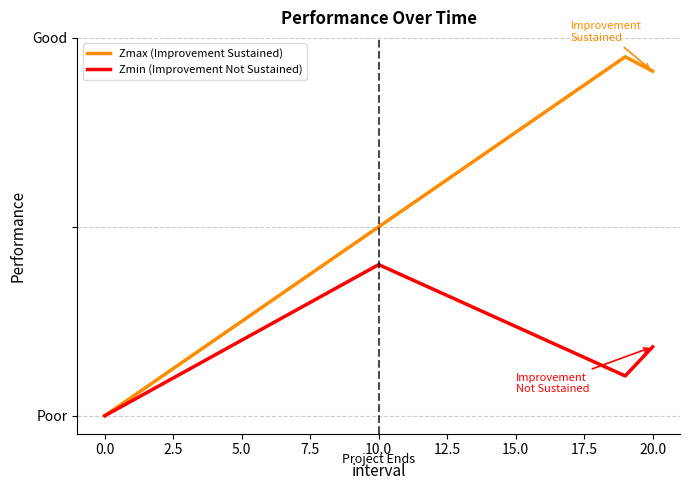

Reading right to left, extract all data points from this chart.

Zmax (Improvement Sustained): 0.9	0.9	0.9	0.8	0.8	0.8	0.7	0.7	0.6	0.6	0.5	0.5	0.4	0.3	0.3	0.2	0.2	0.1	0.1	0.1	0.0
Zmin (Improvement Not Sustained): 0.2	0.1	0.1	0.2	0.2	0.2	0.3	0.3	0.3	0.4	0.4	0.4	0.3	0.3	0.2	0.2	0.2	0.1	0.1	0.0	0.0